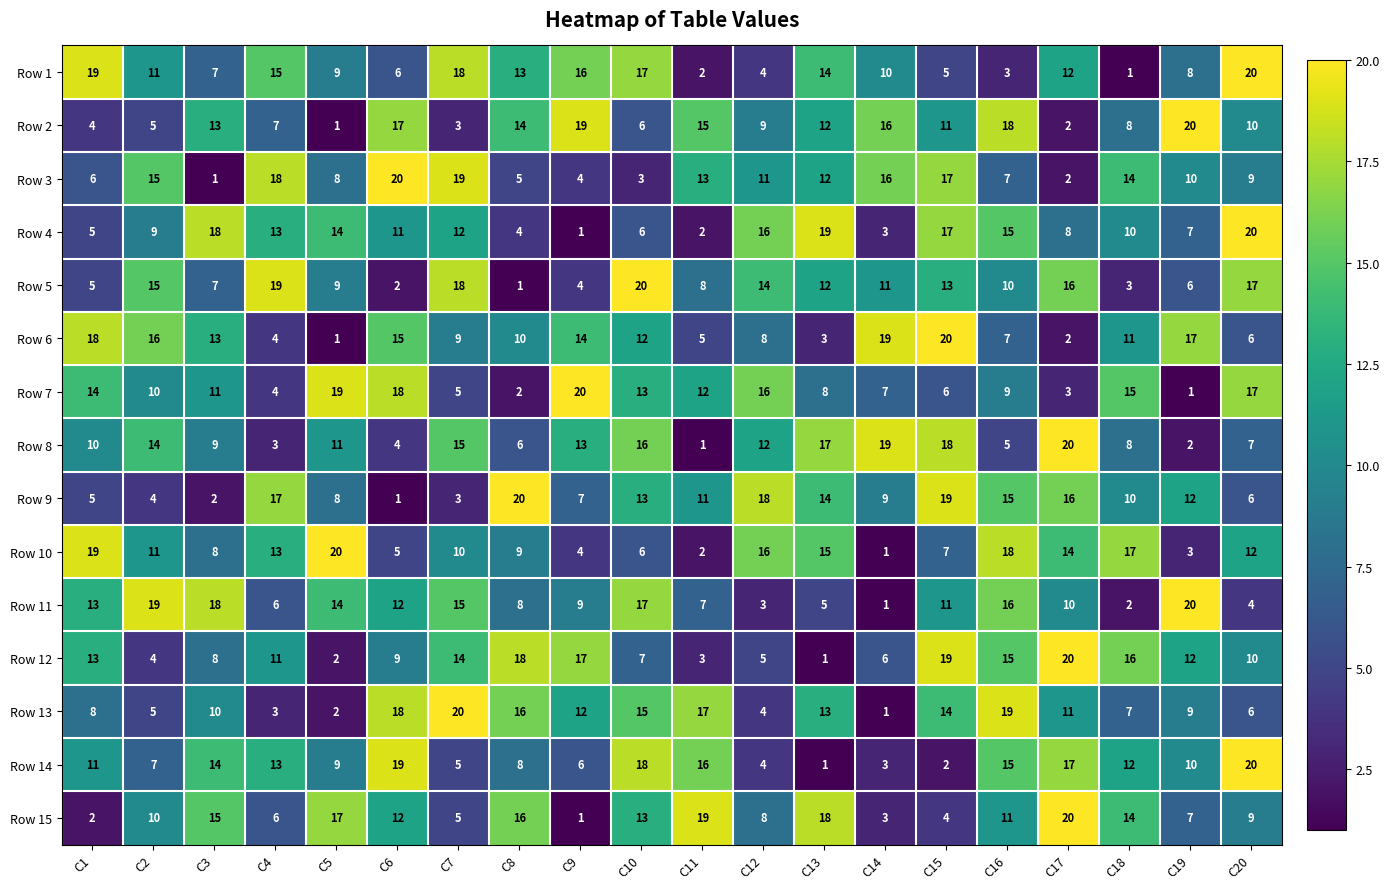

What is the total value across all series at C7?

171